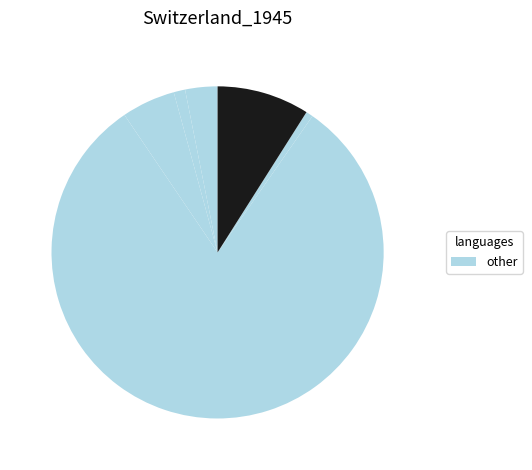

Is there a majority slice in this chart?

Yes